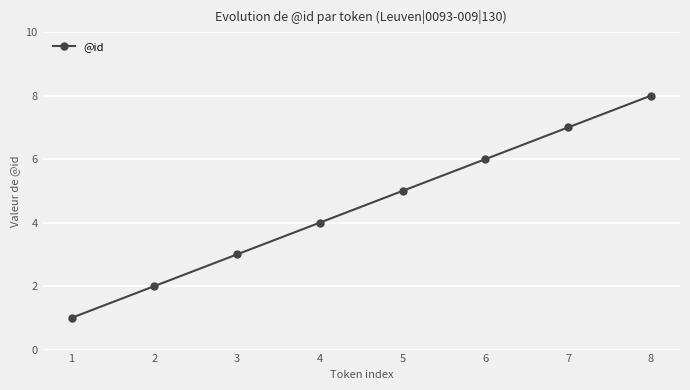

What is the sum of all values?

36